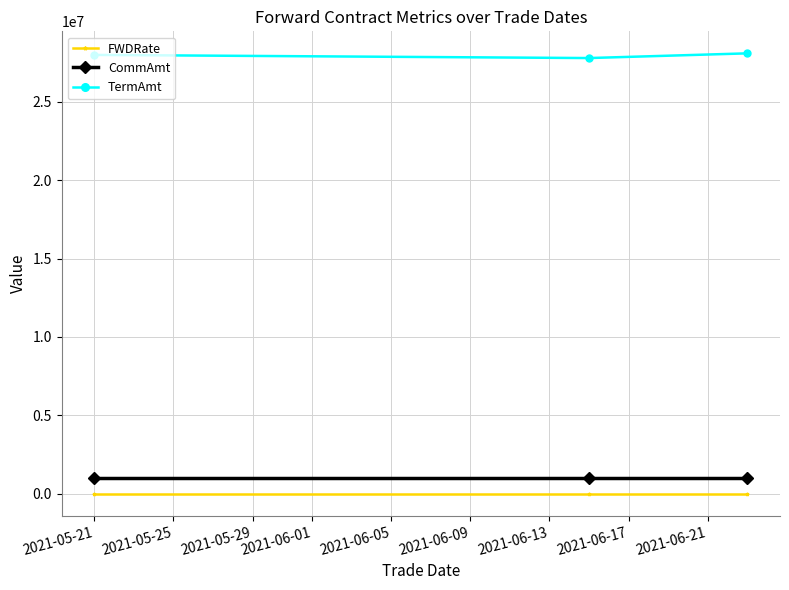

What is the average value of the TermAmt series?

27966666.7